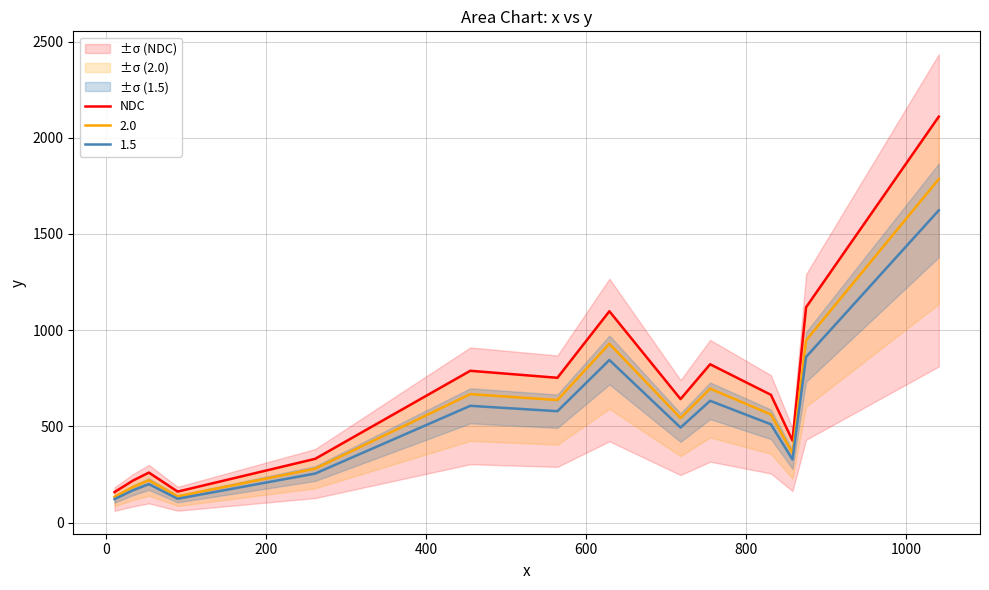

Is this an area chart (filled region under the line)?

No